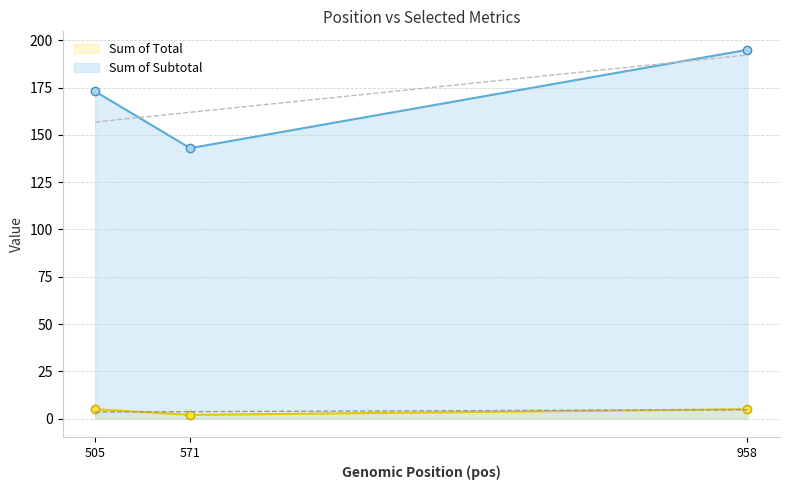

Is it true that Sum of Total equals 1 at 571?

False